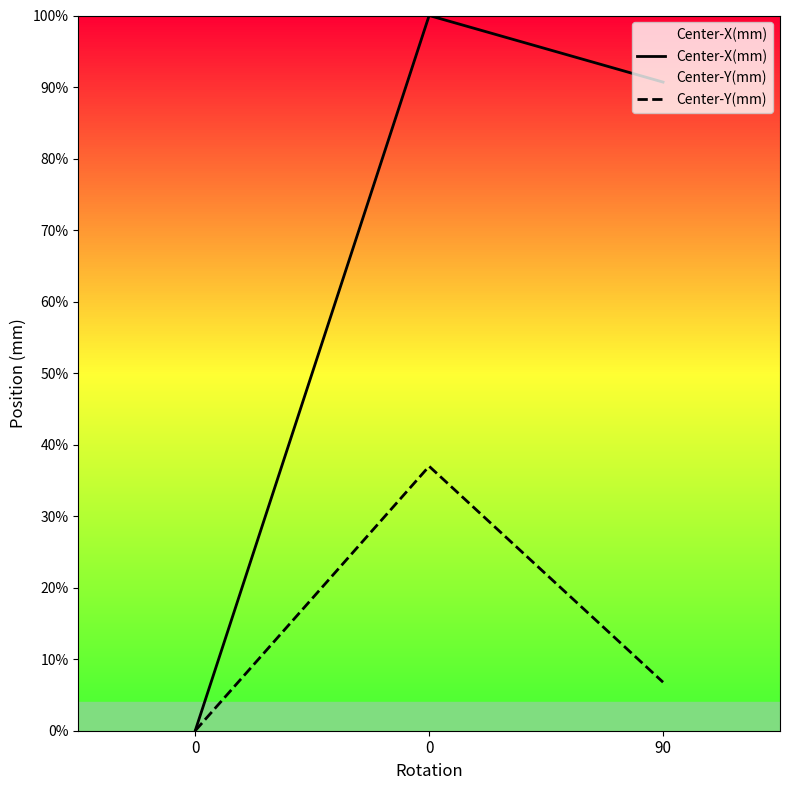

How many values in the Center-Y(mm) series are below 6?

1